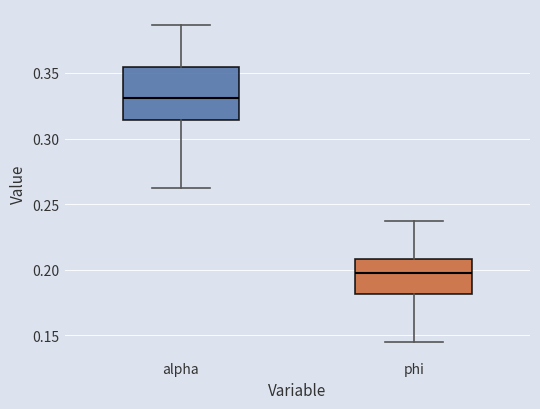

Reading left to right, transcribe this box plot: for each box, give where its median line is, the range the box spans, and where its two whiskers end, as read against the y-axis. The values are not printed on the chart, so give them approximately, as read against the axis.

alpha: median 0.330, box 0.315 to 0.355, whiskers 0.260 to 0.385
phi: median 0.200, box 0.180 to 0.210, whiskers 0.145 to 0.235